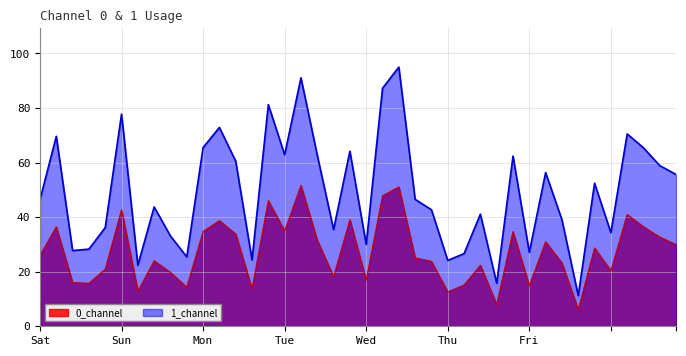

Which series has the widest spread of values?

1_channel